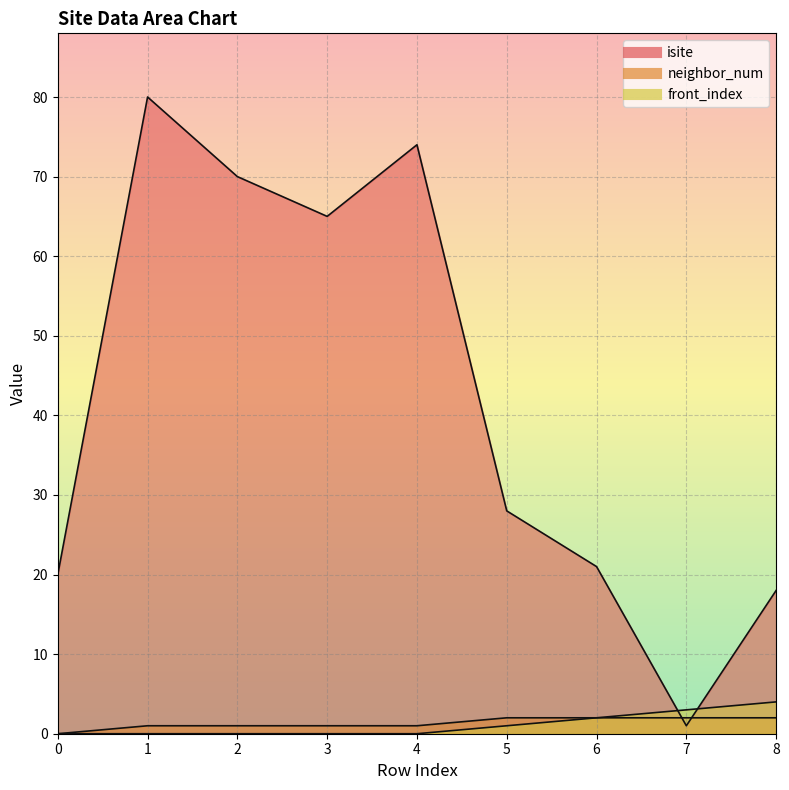

Which series has the largest range (max minus min)?

isite